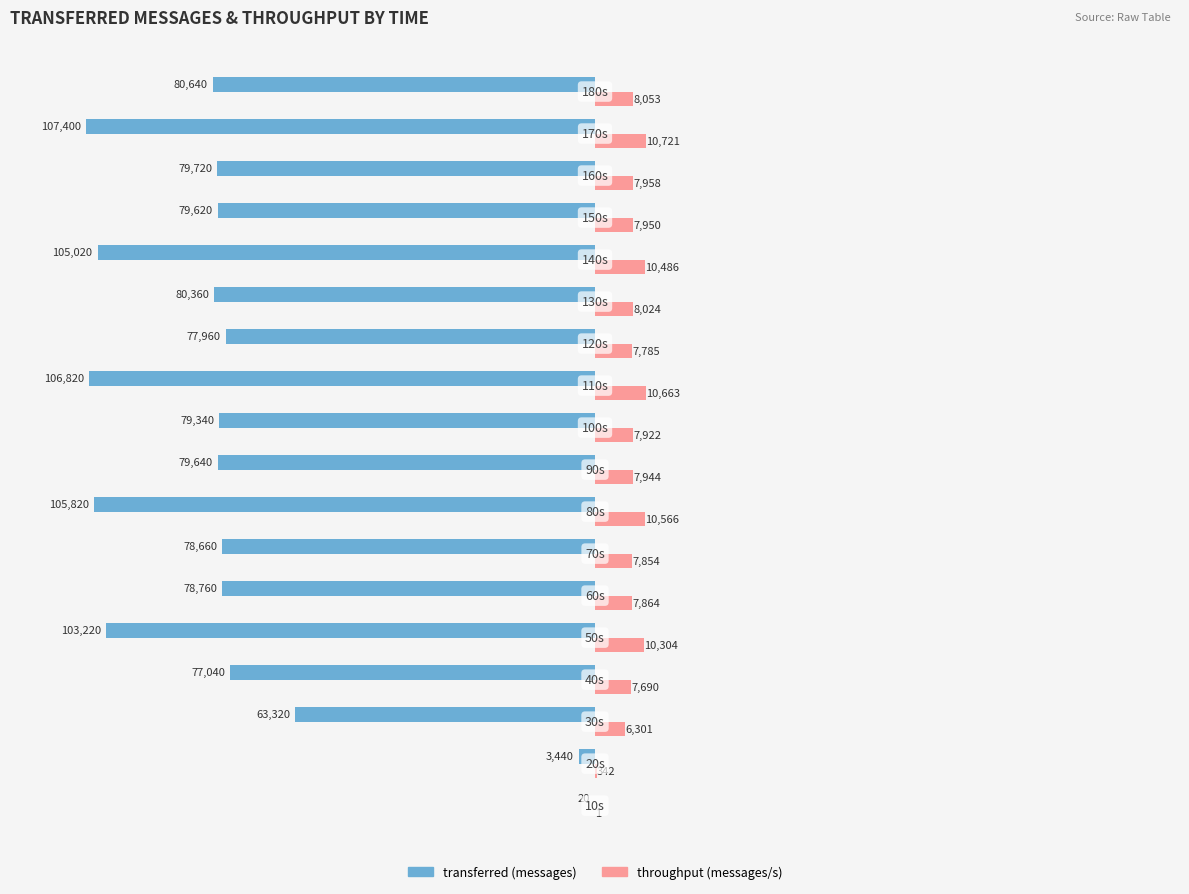

What is the sum of all throughput (messages/s) values?

138428